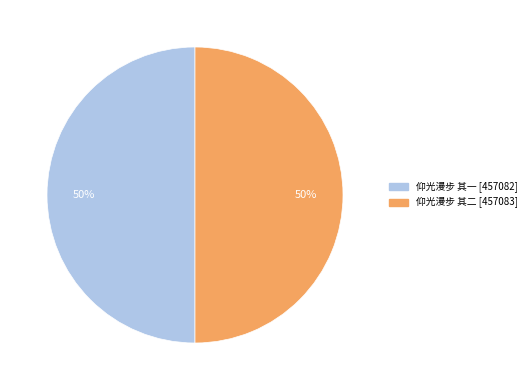

Is the sum of 仰光漫步 其二 and 仰光漫步 其一 greater than half?

Yes